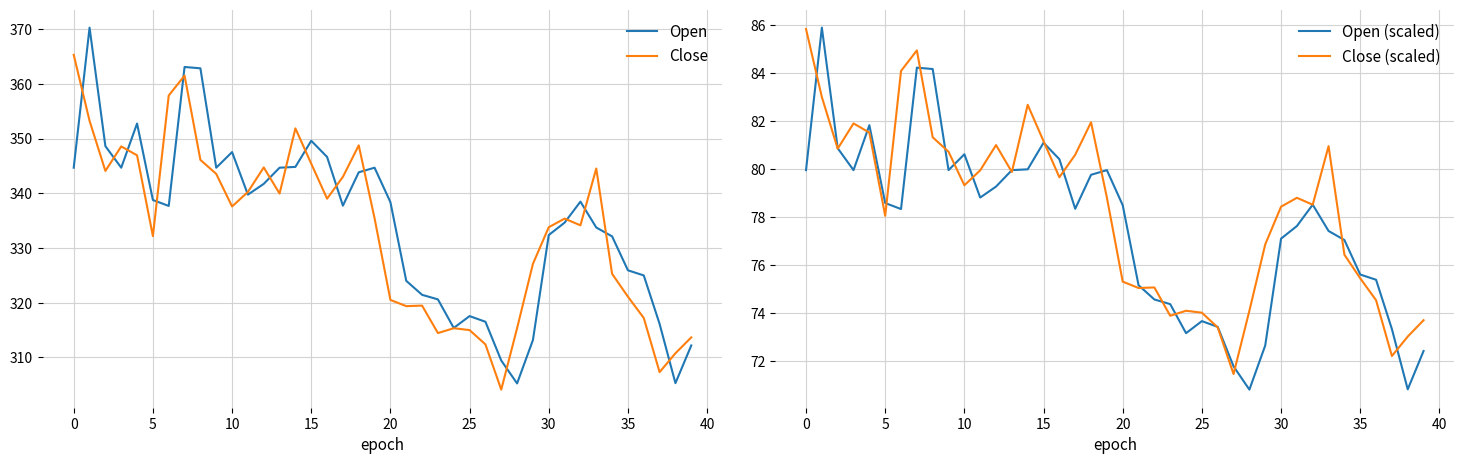

What is the value of the Close point at the 37th from the left?

317.2